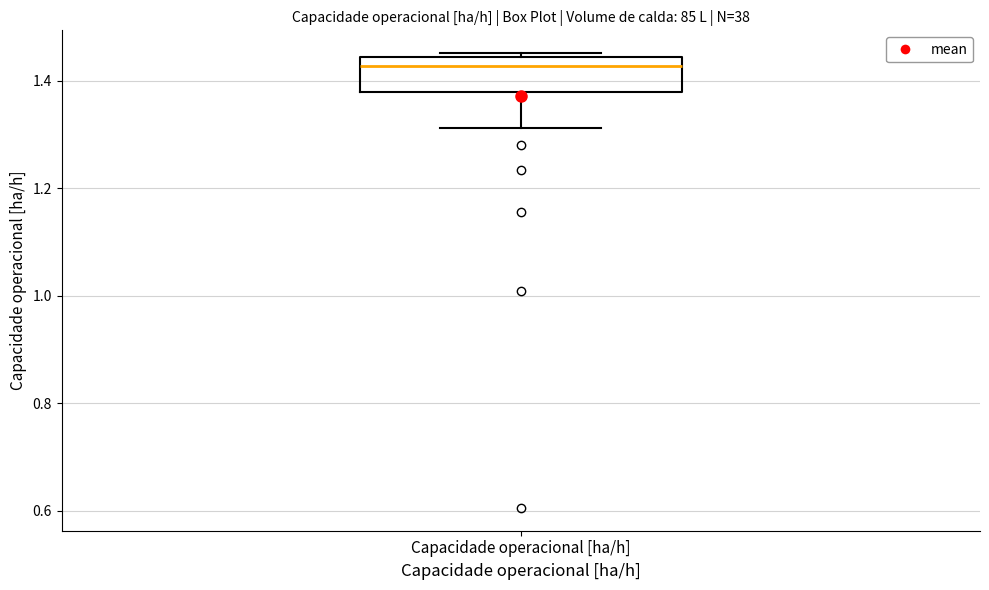

Transcribe this box plot: give where the median line is, the range the box spans, and where the two whiskers end, as read against the y-axis. The values are not printed on the chart, so give them approximately, as read against the axis.

median 1.42, box 1.38 to 1.44, whiskers 1.32 to 1.46